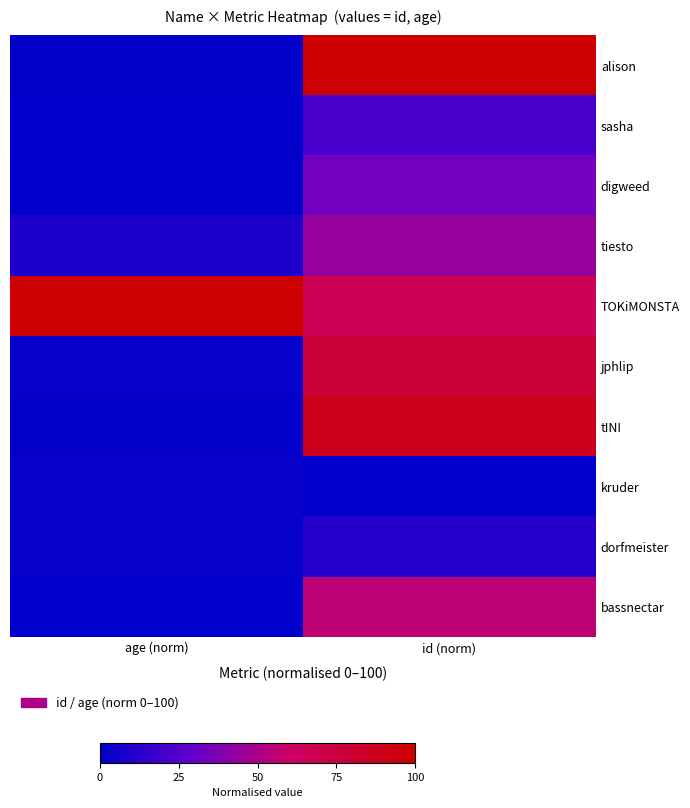

Count the number of categories in the chart.

2